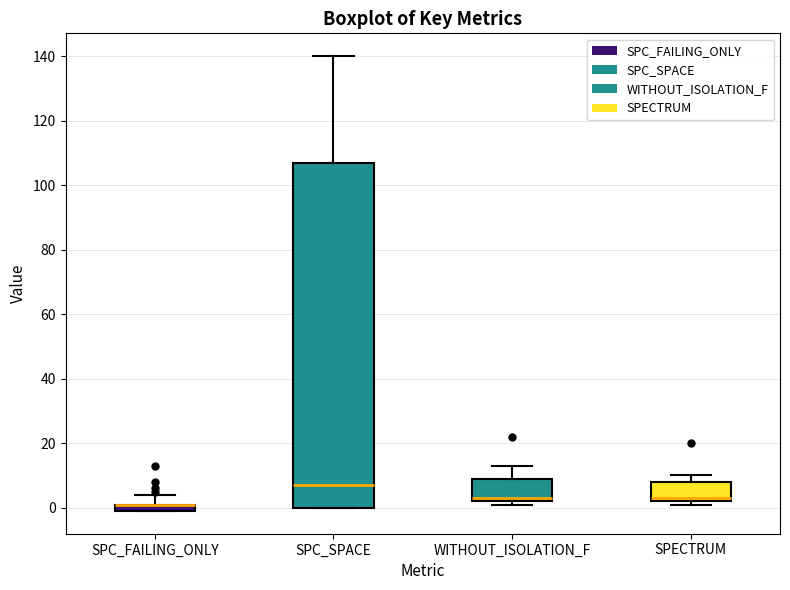

Comparing the boxes themselves (not the whiskers), which one is the tallest?

SPC_SPACE